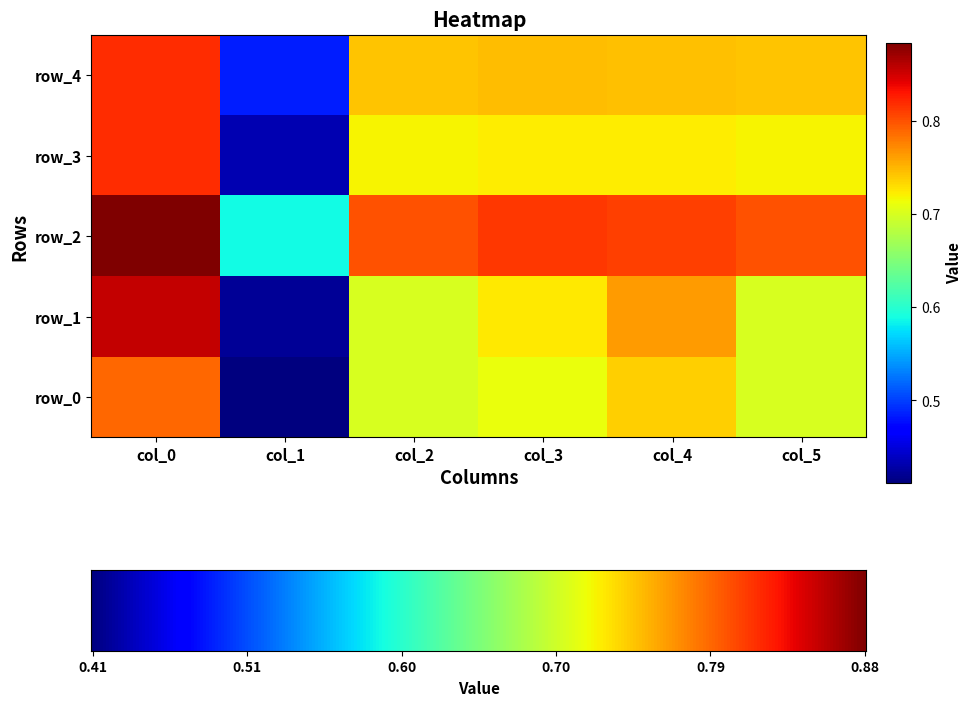

Count the row_3 values in the range 0 to 1.

6